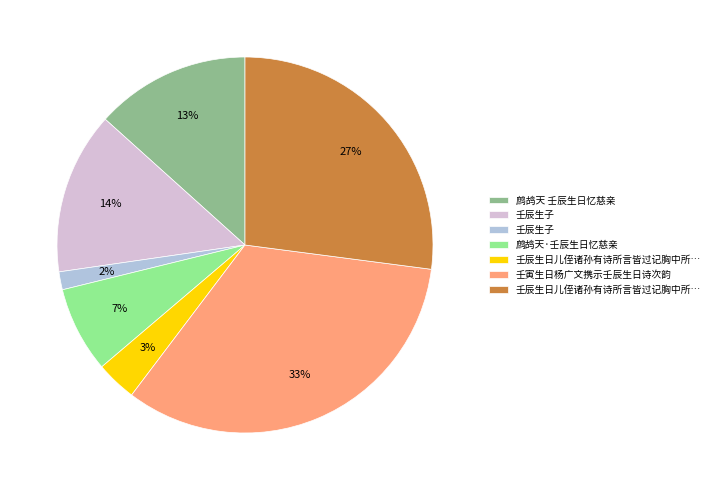

To the nearest percent, what is the average slice percentage?

14%